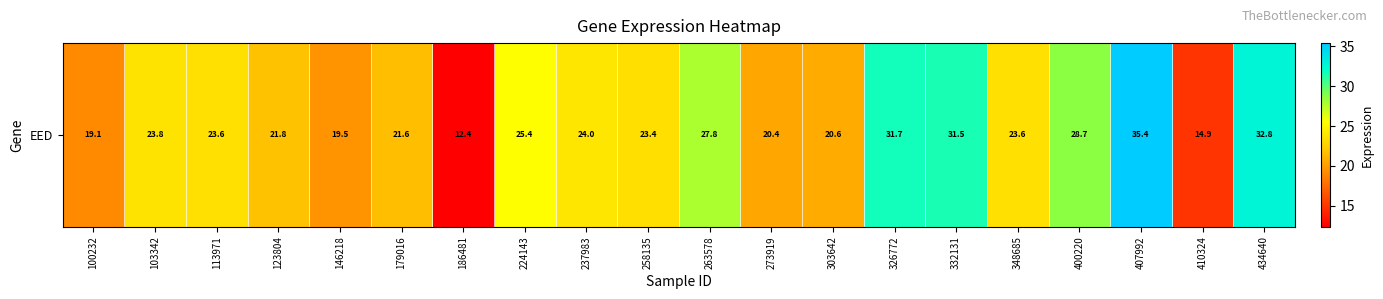

How many series are shown in this chart?

1